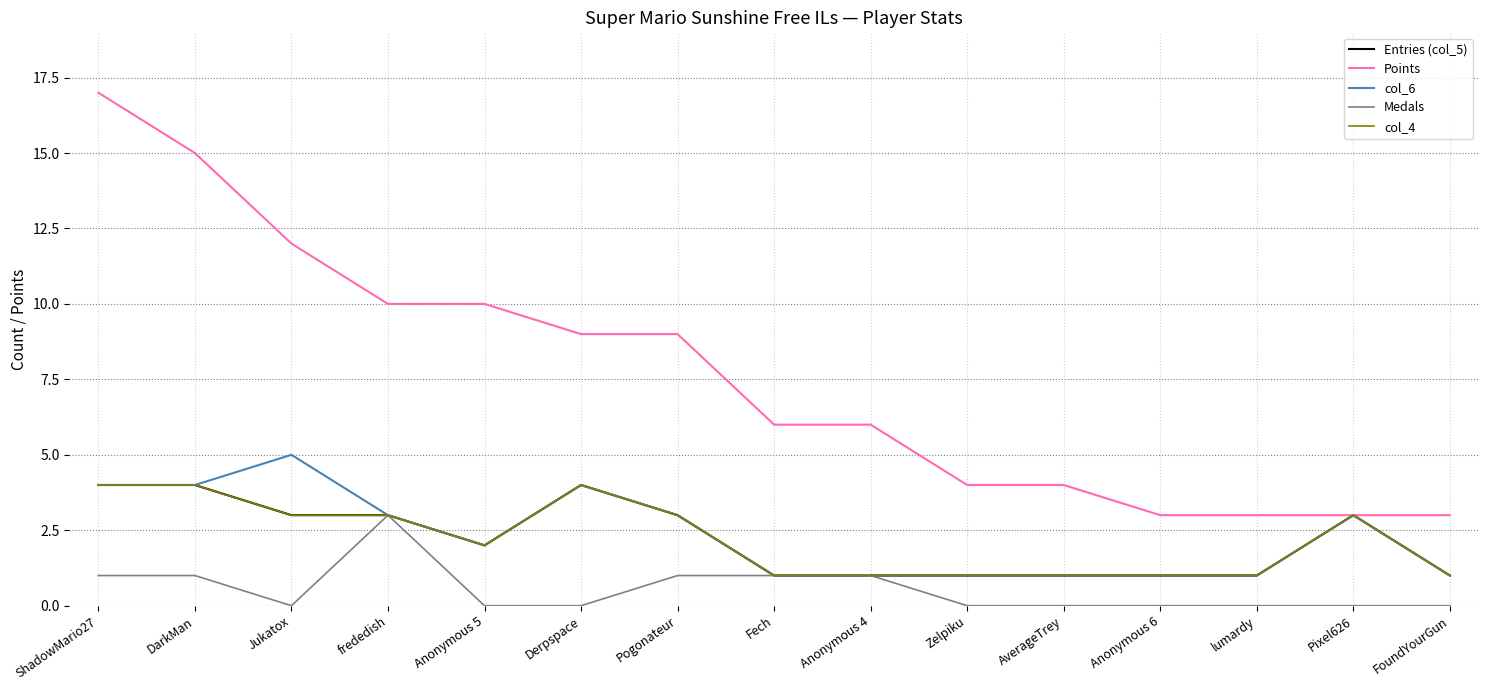

Is the value of Medals at ShadowMario27 greater than the value of col_4 at Derpspace?

No